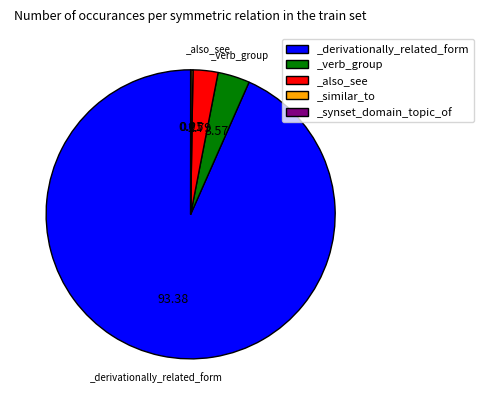

Do _also_see and _verb_group together represent more than half of the pie?

No